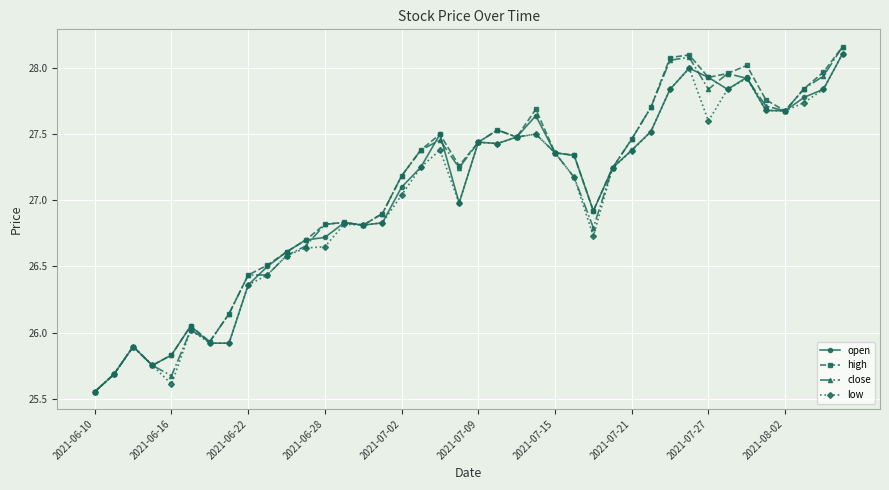

What is the value of the low point at the 16th from the left?

26.8